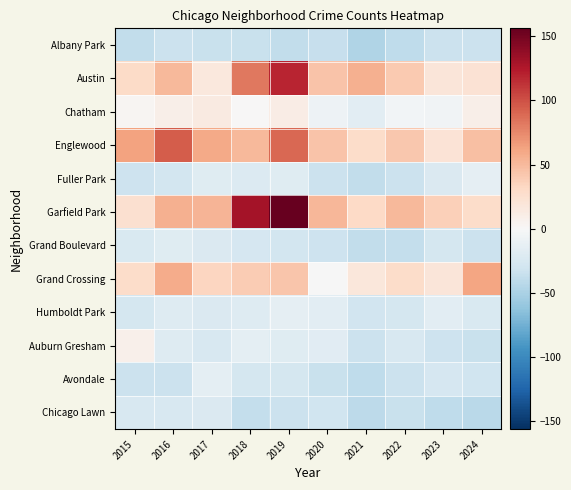

List the series in order of their peak value, highest first.

Garfield Park, Austin, Englewood, Grand Crossing, Chatham, Auburn Gresham, Fuller Park, Humboldt Park, Avondale, Grand Boulevard, Chicago Lawn, Albany Park